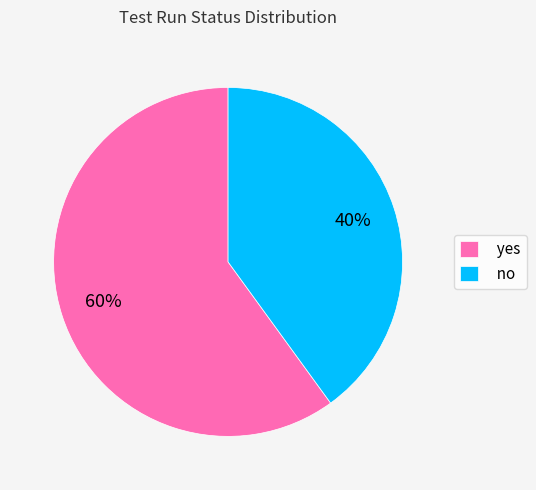

Is no the majority of the pie?

No